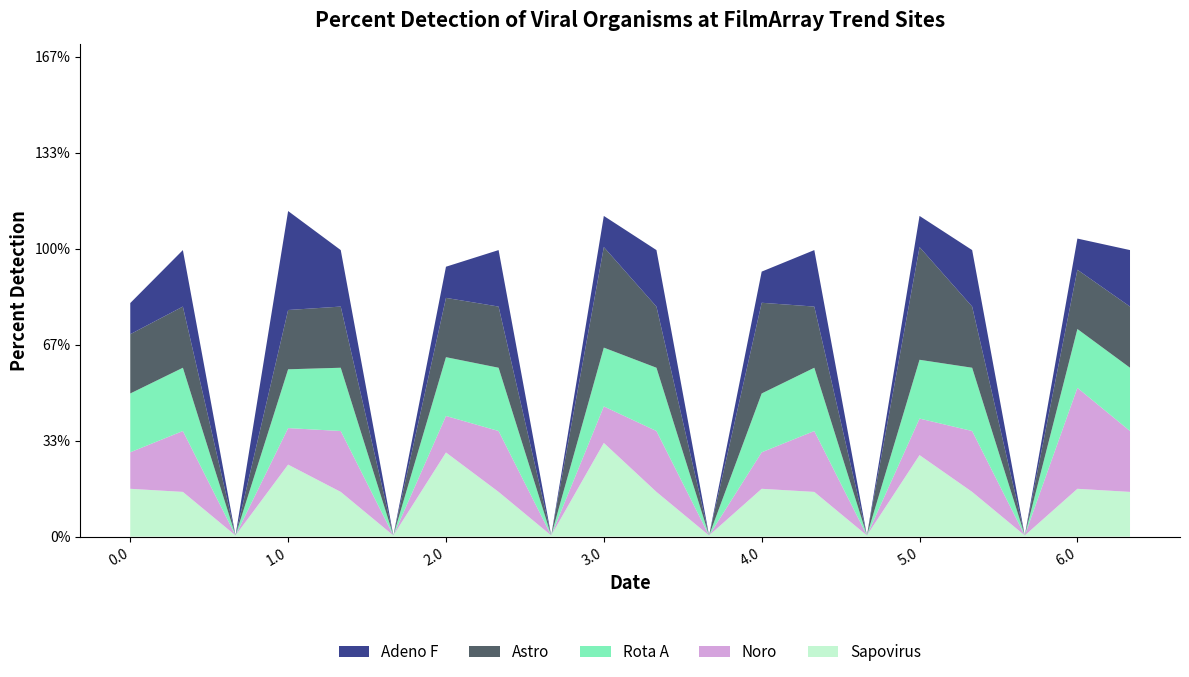

Does the chart have visible grid lines?

No